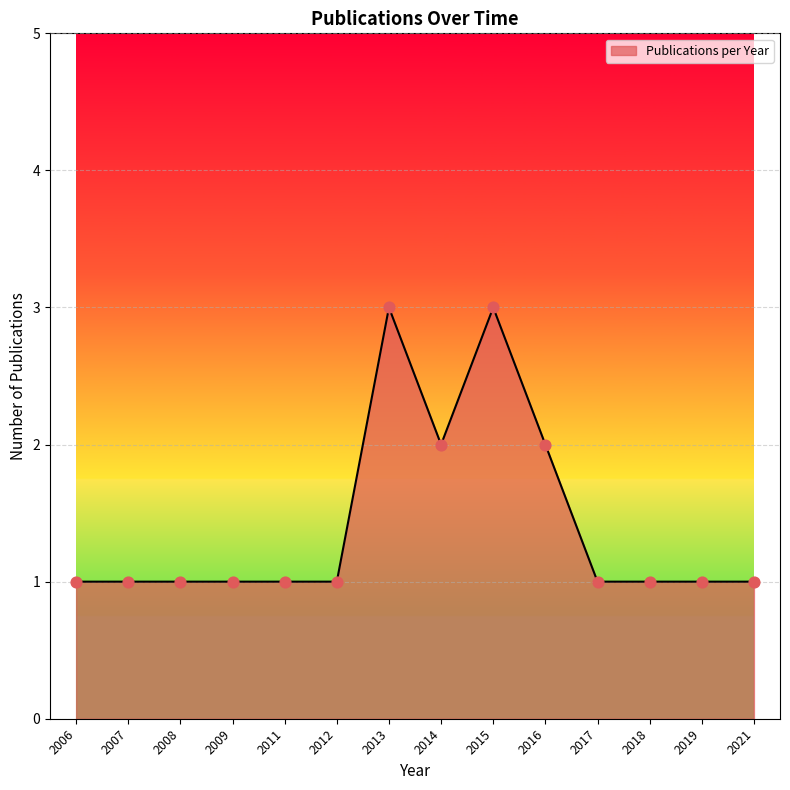

What is the ratio of the value at 2011 to the value at 2009?

1.0